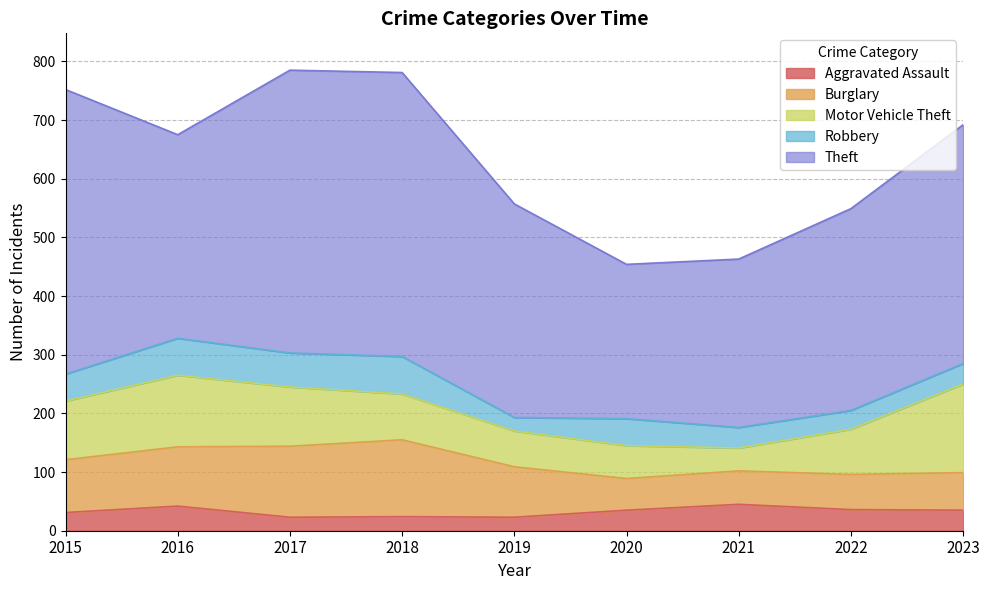

What is the difference between the second highest and minimum values in the Aggravated Assault series?

19